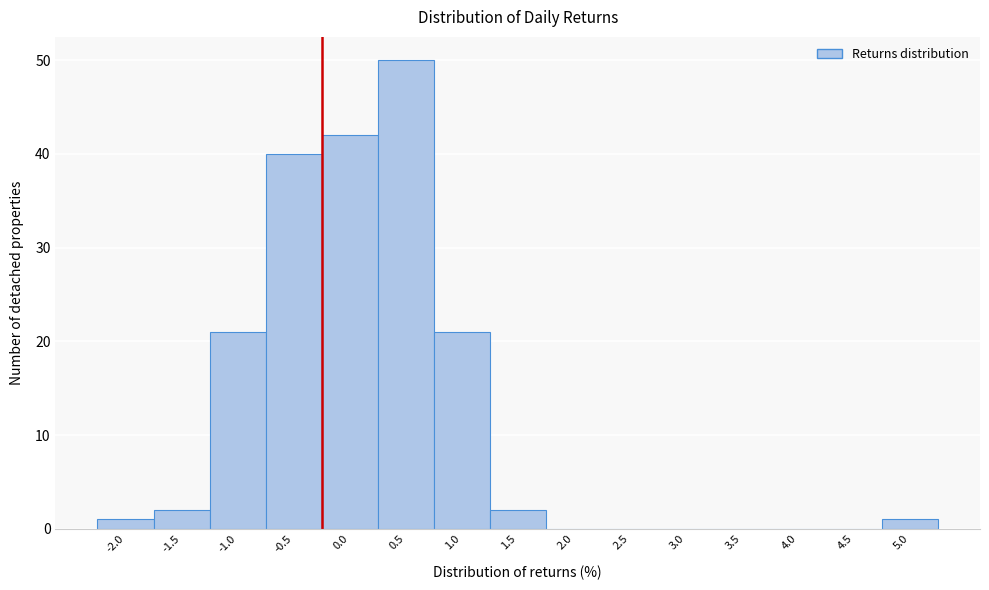

Reading left to right, extract all data points from this chart.

-2.0=1	-1.5=2	-1.0=21	-0.5=40	0.0=42	0.5=50	1.0=21	1.5=2	2.0=0	2.5=0	3.0=0	3.5=0	4.0=0	4.5=0	5.0=1